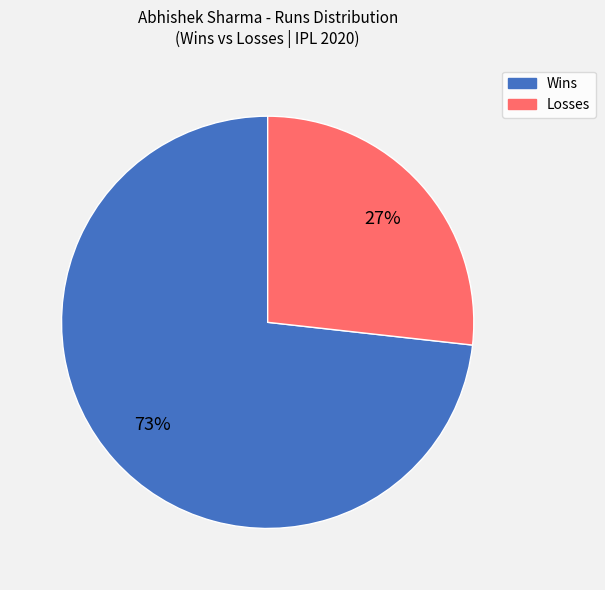

To the nearest percent, what is the difference between the Losses and Wins slice percentages?

46%